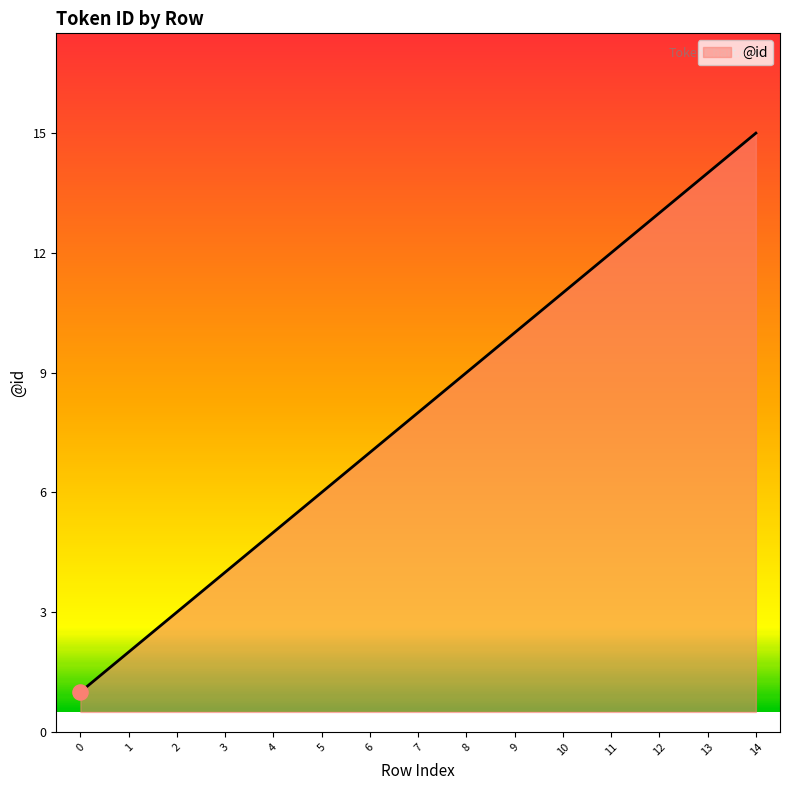

Which has a higher value, 14 or 7?

14